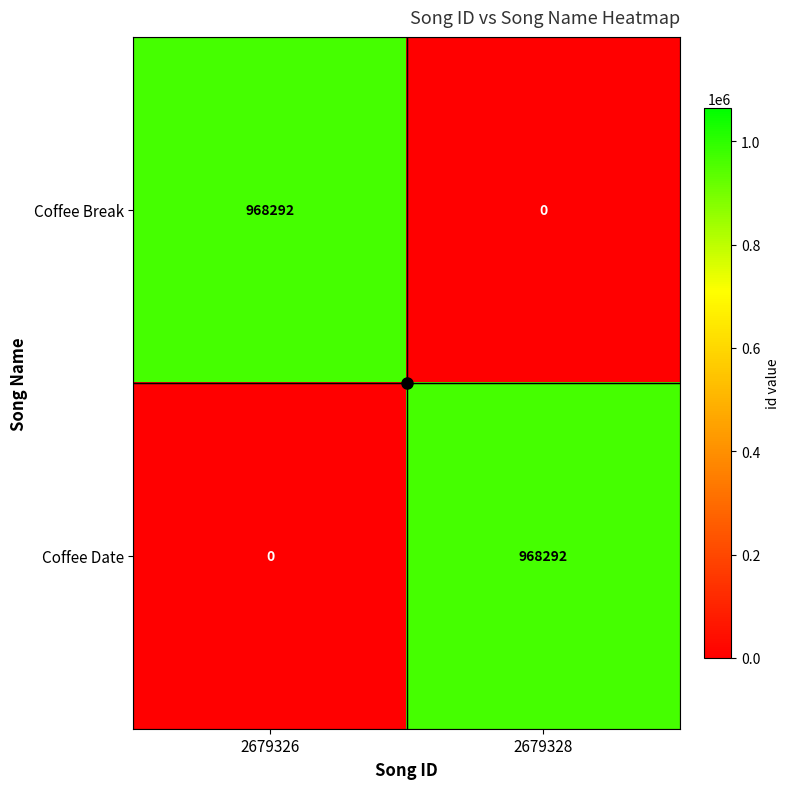

List the labels in order of Coffee Break value, smallest first.

2679328, 2679326